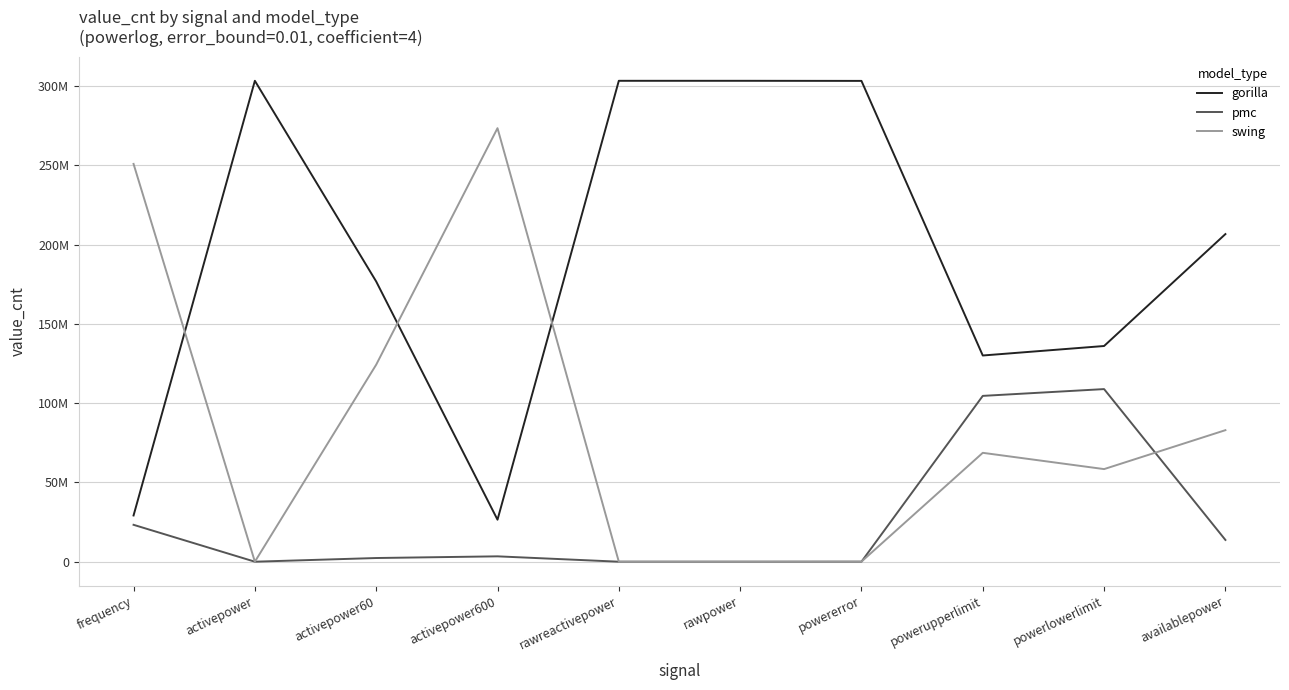

What is the difference between the second highest and second lowest values in the gorilla series?

274139775